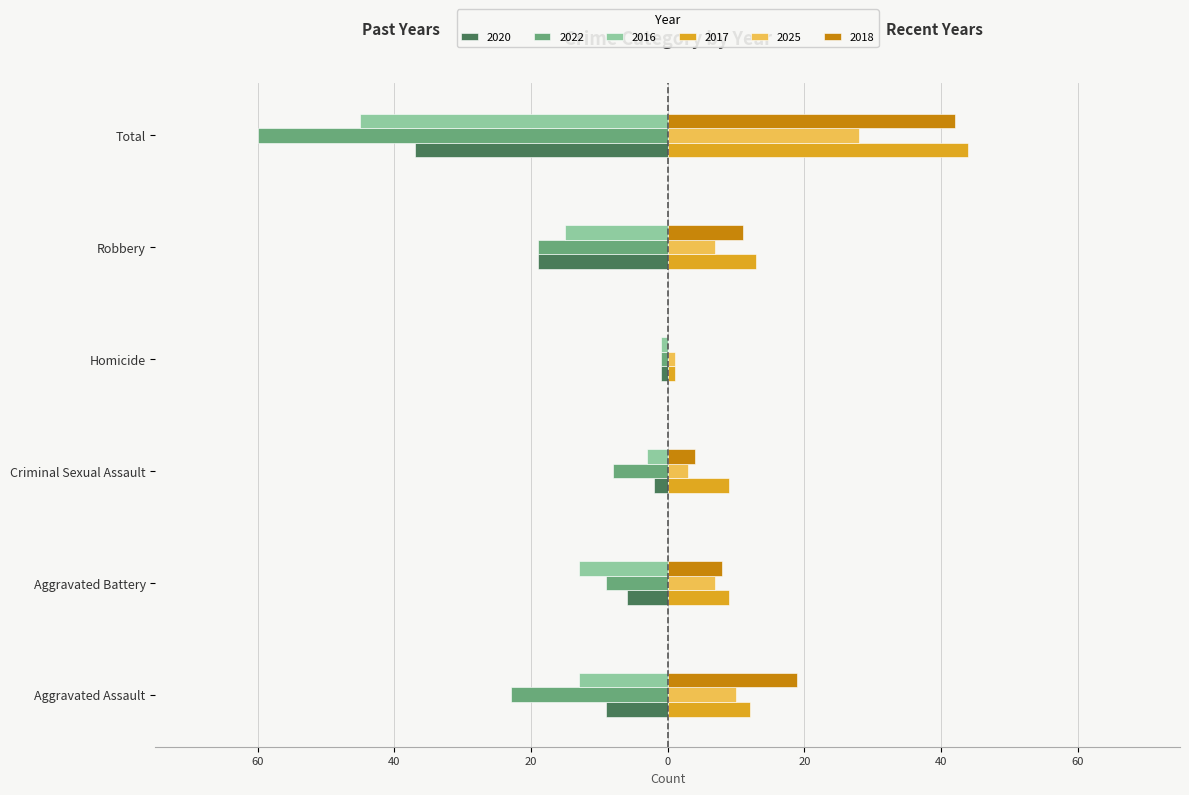

What position from the right is Total?

1